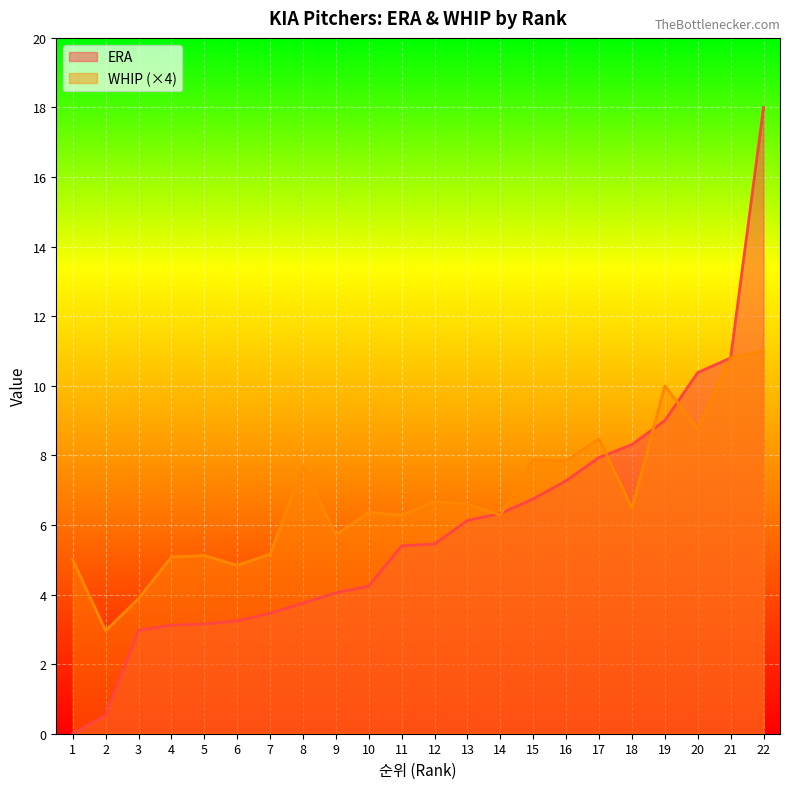

The value of ERA at 19 is 9.0. True or false?

True